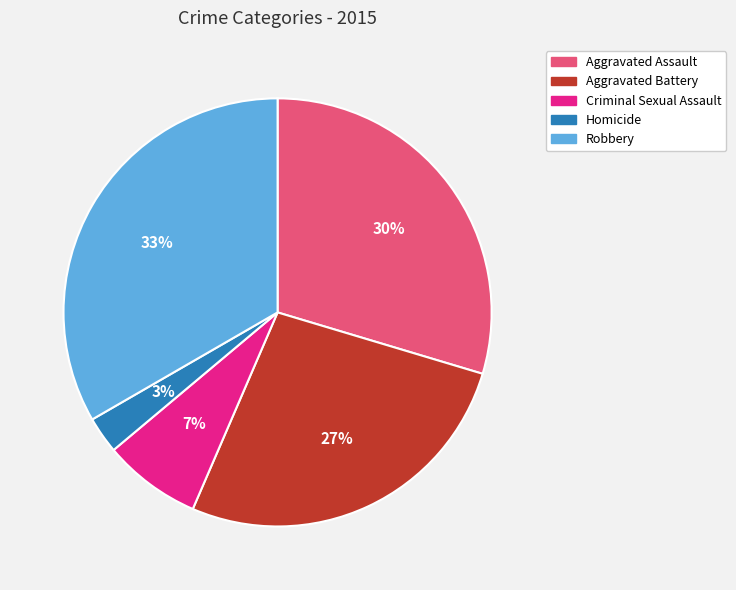

Is it true that Aggravated Battery is 36% of the pie?

False